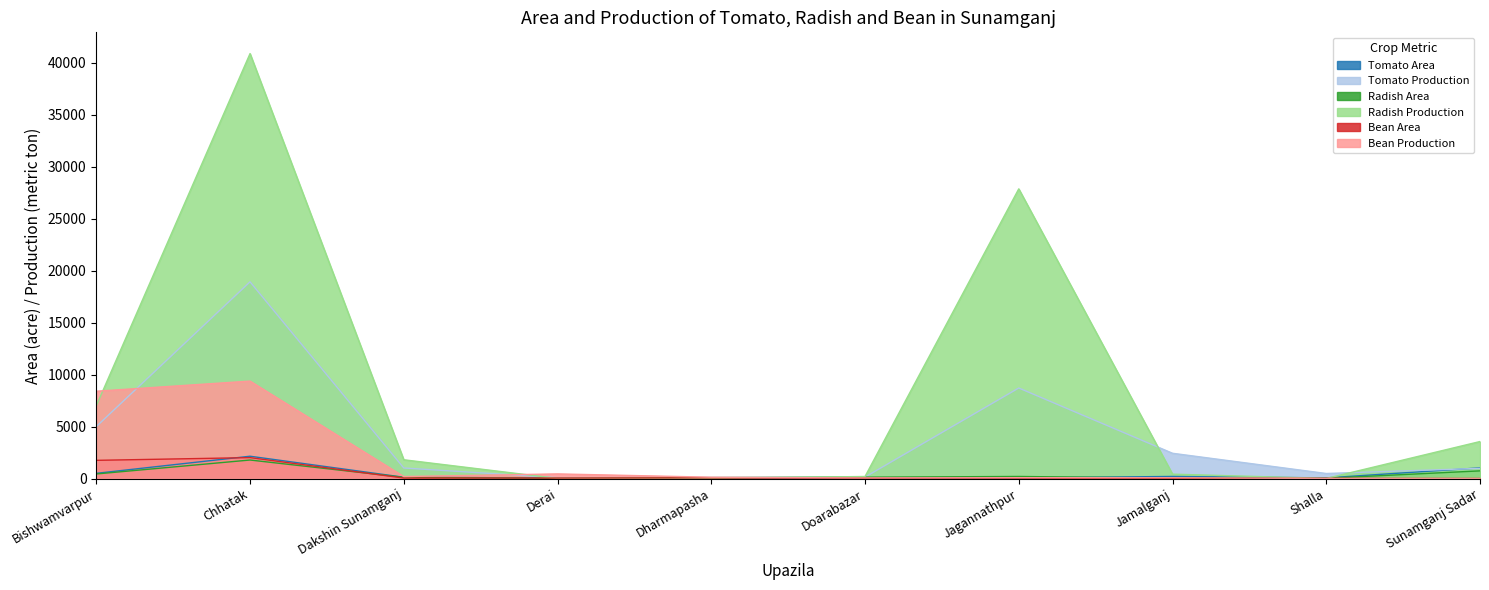

What are all the series names shown in the legend?

Tomato Area, Tomato Production, Radish Area, Radish Production, Bean Area, Bean Production